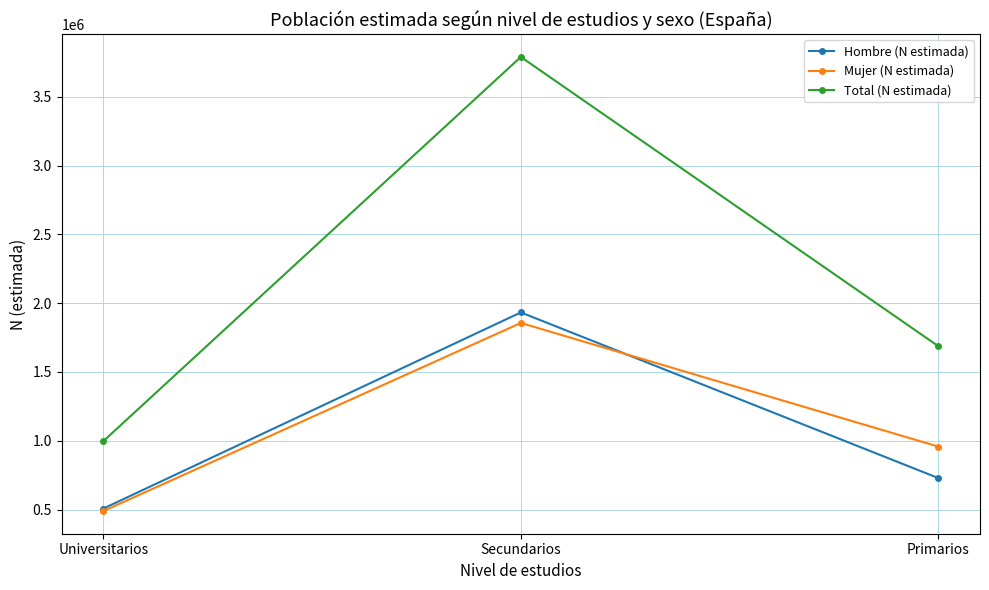

What is the sum of the Mujer (N estimada) values at Universitarios and Secundarios?

2345947